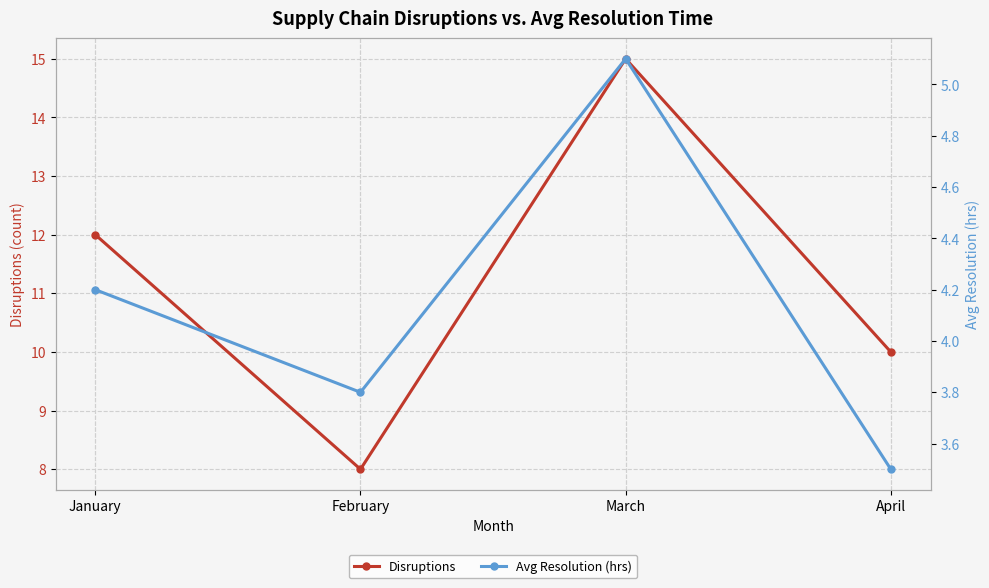

True or false: Avg Resolution (hrs) has more than 0 points higher than both neighbors.

True